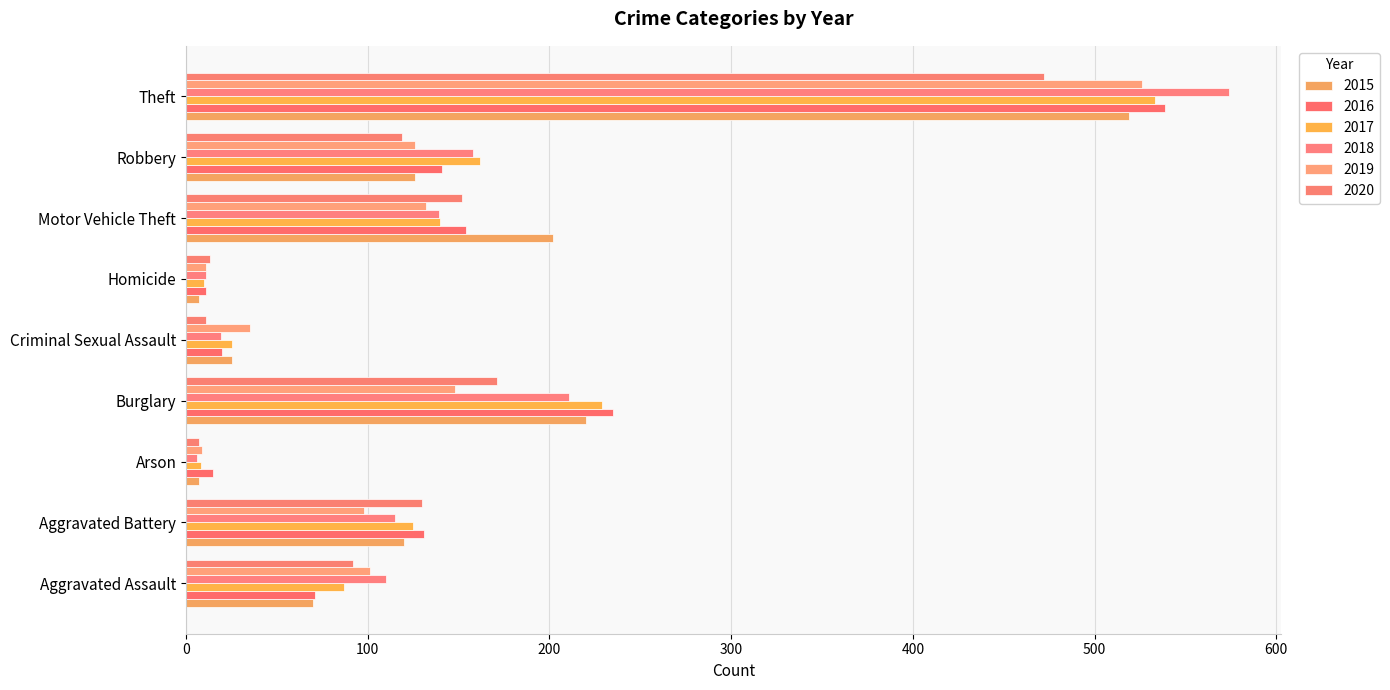

At which category is the sum across all series the highest?

Theft